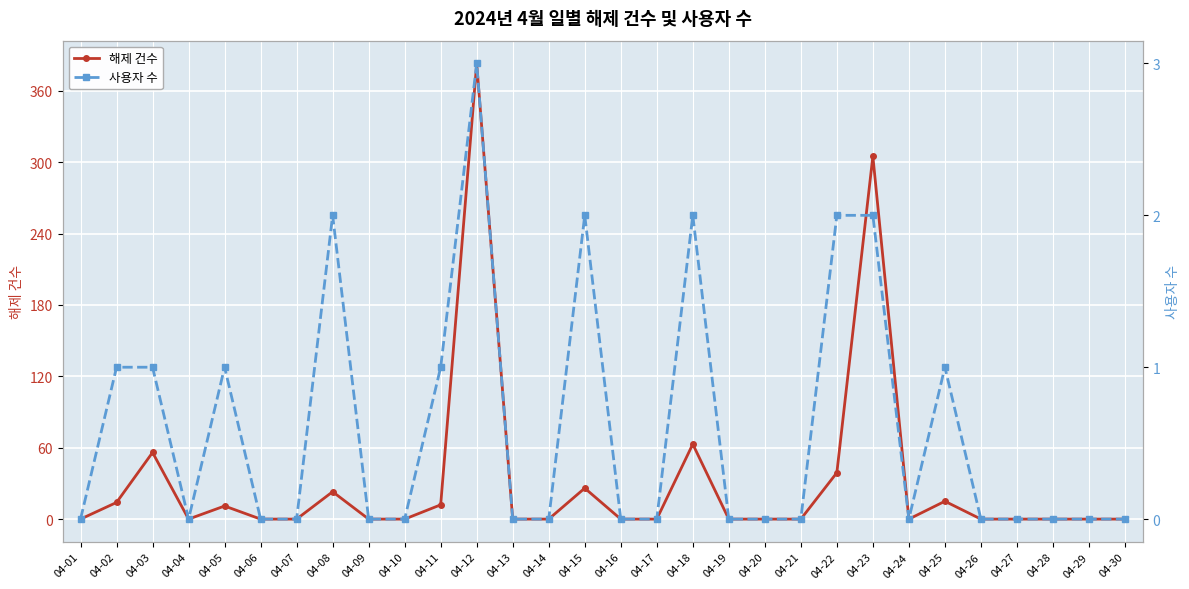

How many 사용자 수 values are between 0 and 1?

24